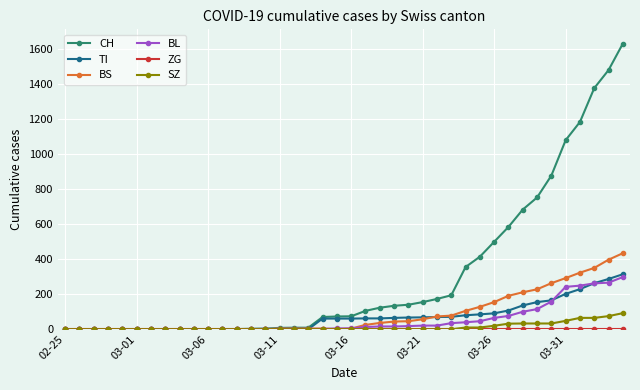

Which series has the largest total across all categories?

CH